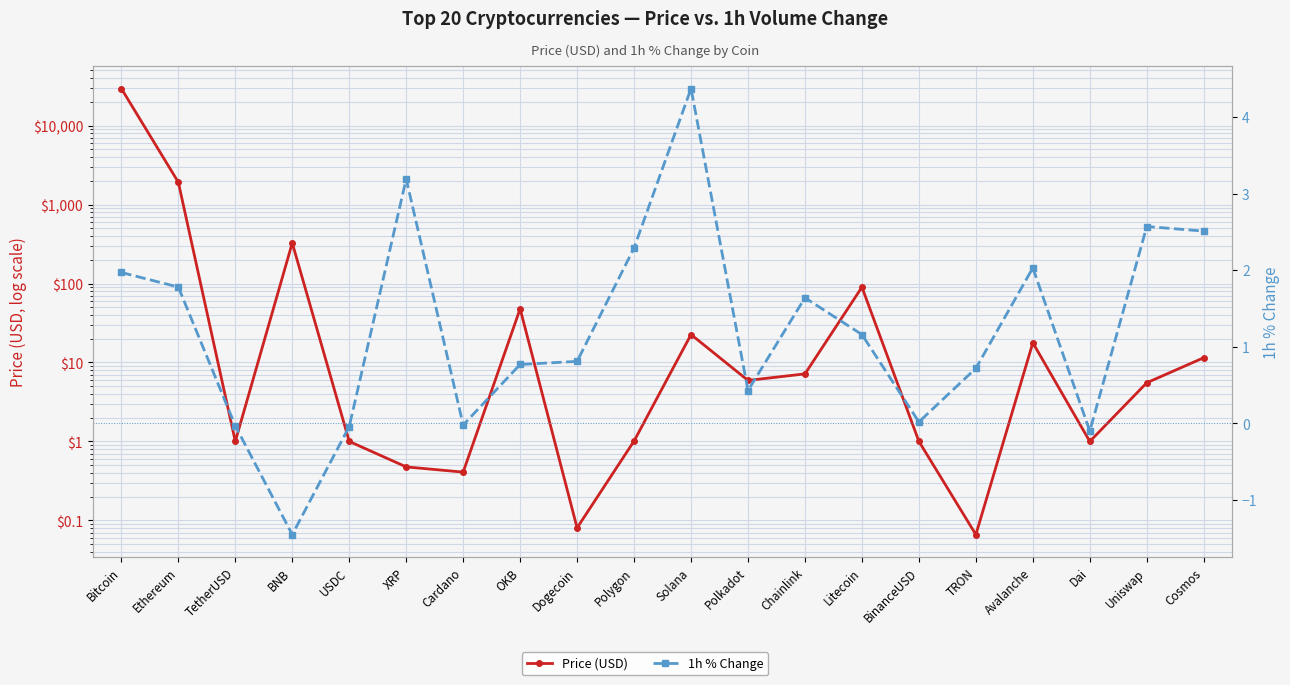

Reading left to right, transcribe all the data shown in this chart.

Price (USD): Bitcoin=29462.3	Ethereum=1919.3	TetherUSD=1.0	BNB=326.4	USDC=1.0	XRP=0.5	Cardano=0.4	OKB=47.9	Dogecoin=0.1	Polygon=1.0	Solana=22.6	Polkadot=5.9	Chainlink=7.2	Litecoin=90.0	BinanceUSD=1.0	TRON=0.1	Avalanche=17.8	Dai=1.0	Uniswap=5.5	Cosmos=11.5
1h % Change: Bitcoin=2.0	Ethereum=1.8	TetherUSD=-0.0	BNB=-1.4	USDC=-0.0	XRP=3.2	Cardano=-0.0	OKB=0.8	Dogecoin=0.8	Polygon=2.3	Solana=4.4	Polkadot=0.4	Chainlink=1.6	Litecoin=1.2	BinanceUSD=0.0	TRON=0.7	Avalanche=2.0	Dai=-0.1	Uniswap=2.6	Cosmos=2.5